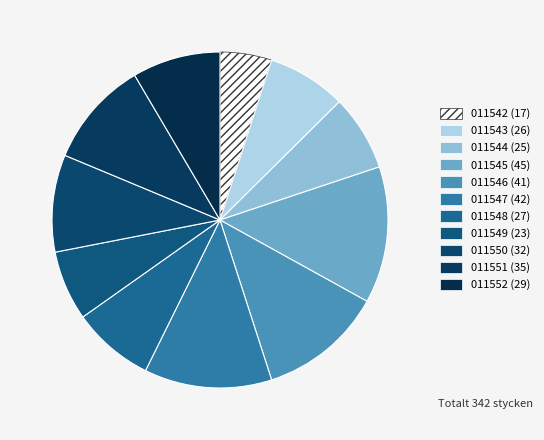

True or false: 011552 (29) accounts for 17% of the total.

False